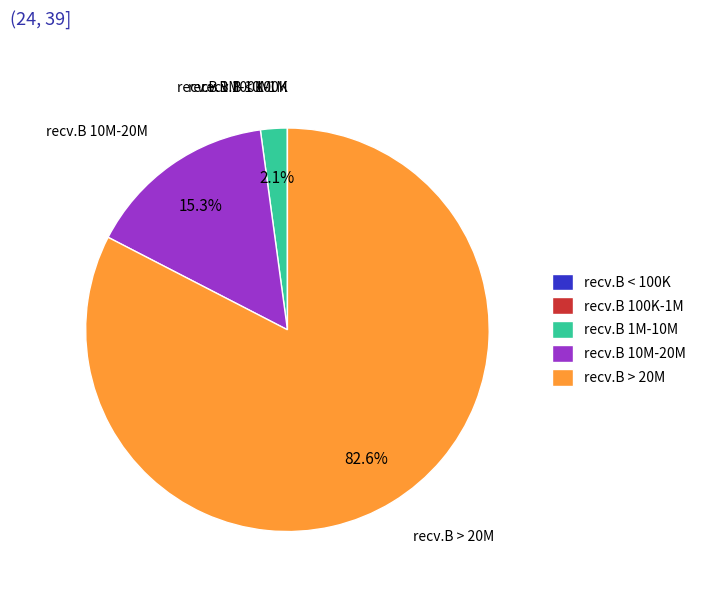

What is the largest slice in the pie chart?

recv.B > 20M